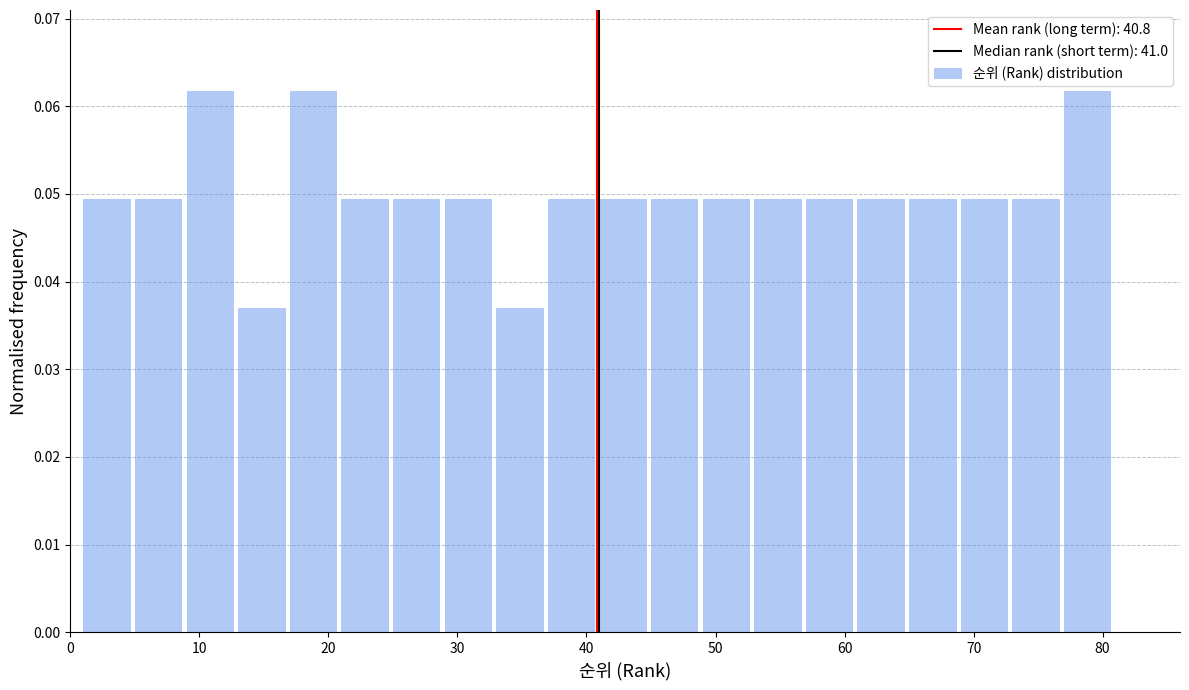

Reading left to right, list every bar in this chart as the range it spans on the x-axis followed by its height. The values are not printed on the chart, so give them approximately, as read against the axis.

1 to 5: 0.049
5 to 9: 0.049
9 to 13: 0.062
13 to 17: 0.037
17 to 21: 0.062
21 to 25: 0.049
25 to 29: 0.049
29 to 33: 0.049
33 to 37: 0.037
37 to 41: 0.049
41 to 45: 0.049
45 to 49: 0.049
49 to 53: 0.049
53 to 57: 0.049
57 to 61: 0.049
61 to 65: 0.049
65 to 69: 0.049
69 to 73: 0.049
73 to 77: 0.049
77 to 81: 0.062